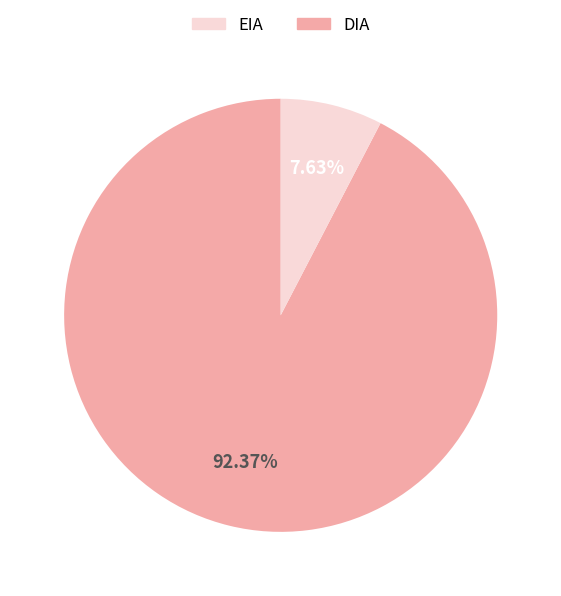

Is there a majority slice in this chart?

Yes